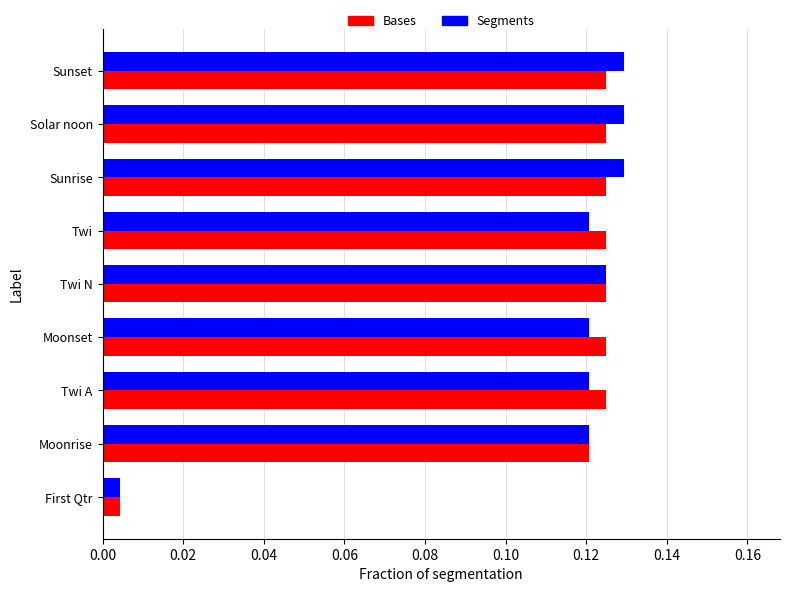

What is the average value of the Bases series?

0.1